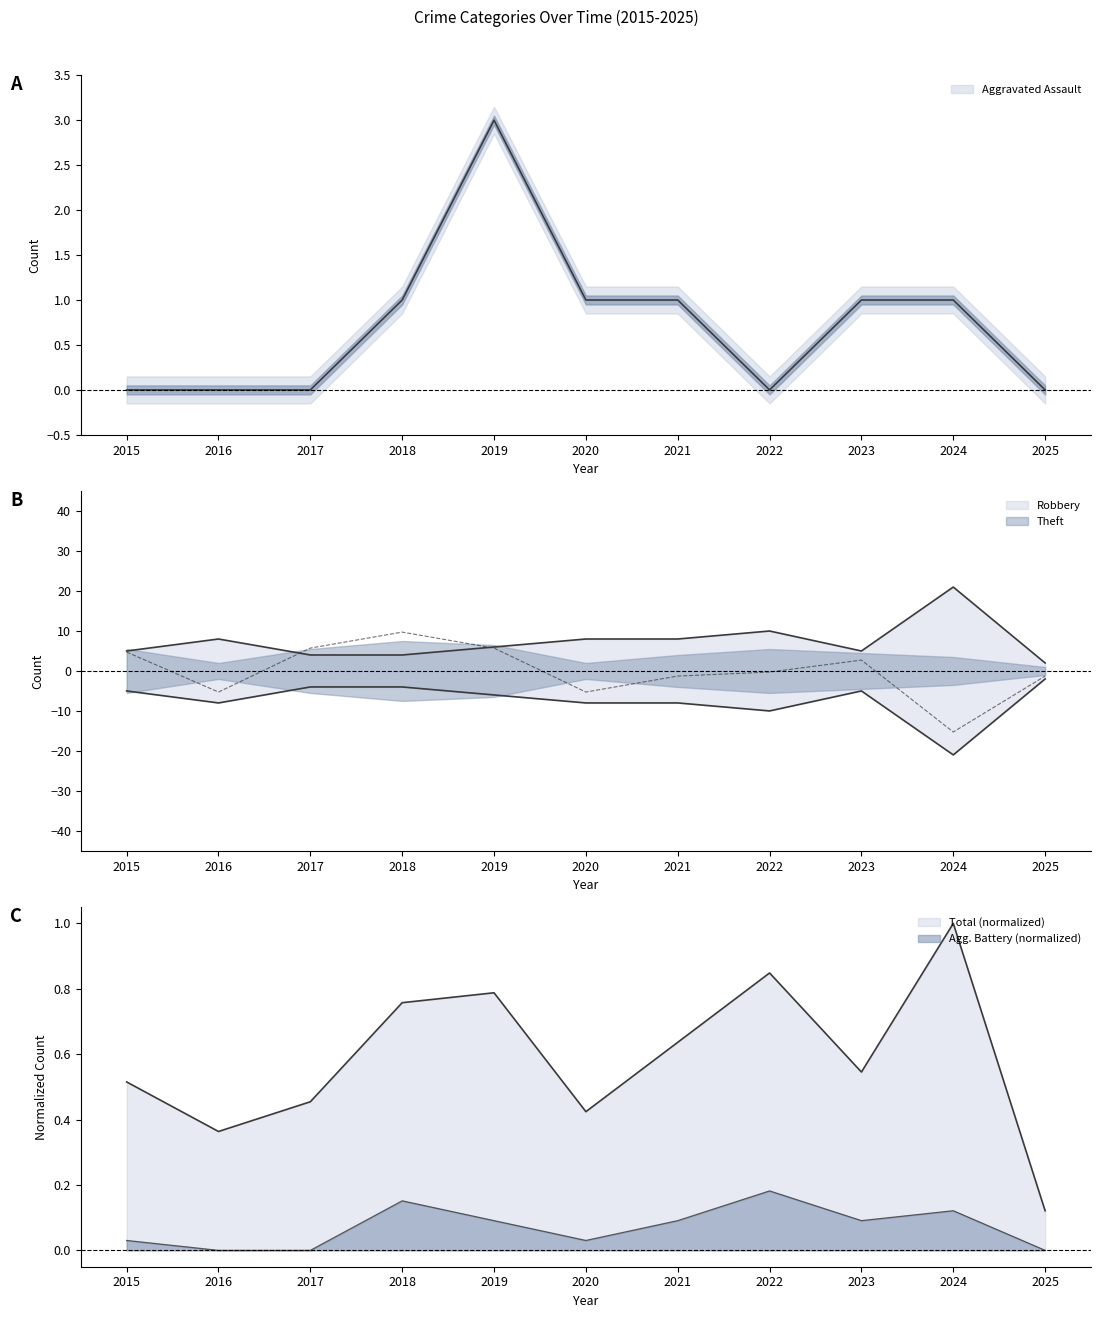

After their last crossing, which series has the higher values: Aggravated Battery or Aggravated Assault?

Aggravated Assault